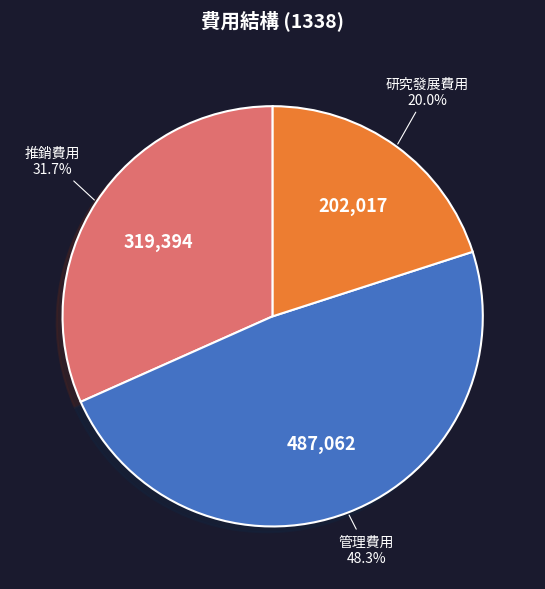

How much of the chart is everything except 研究發展費用?

80.0%